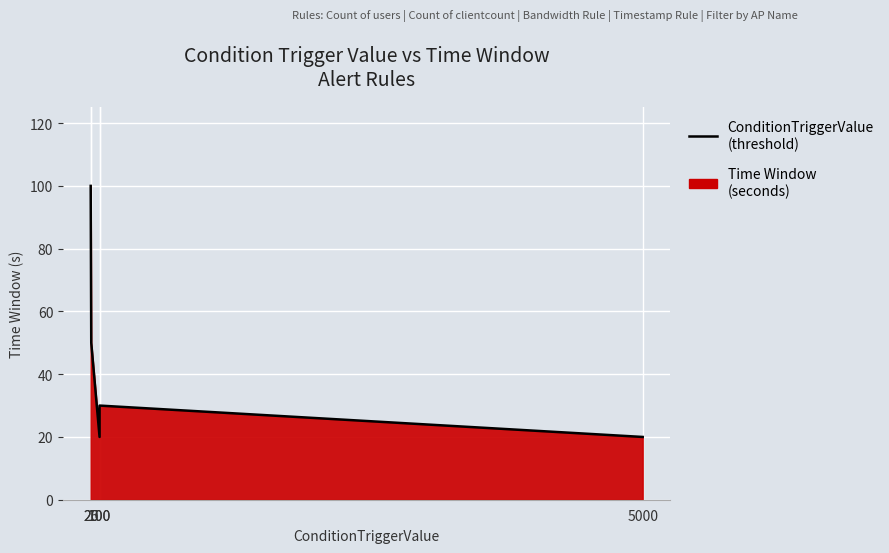

The value at 5000 is 10. True or false?

False